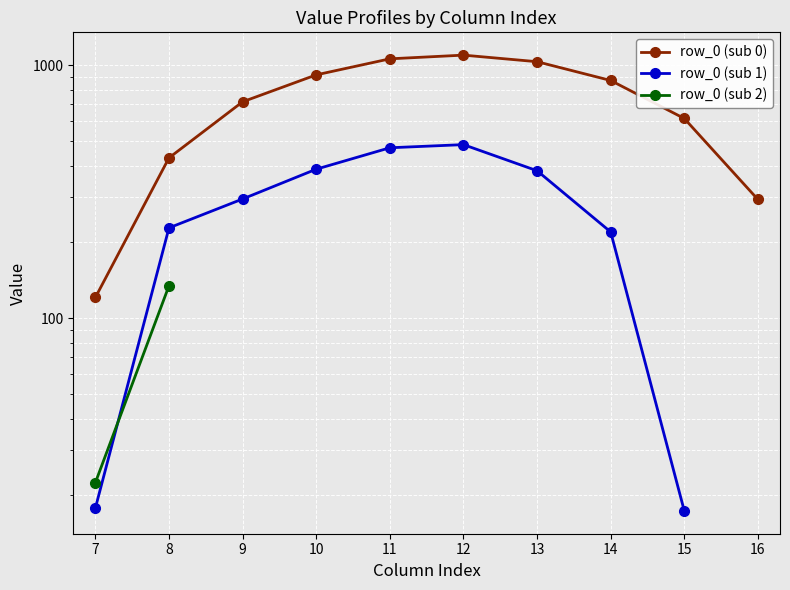

Which series changed the most between 7 and 12?

row_0 (sub 0)